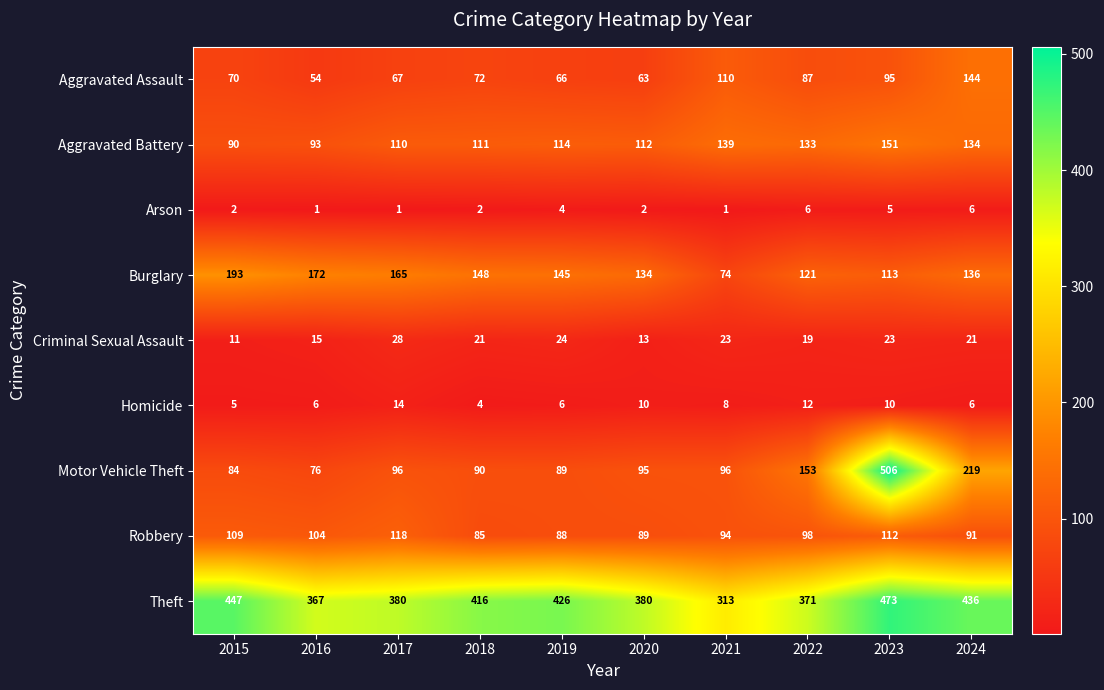

What is the difference between the maximum and second lowest values in the Arson series?

5